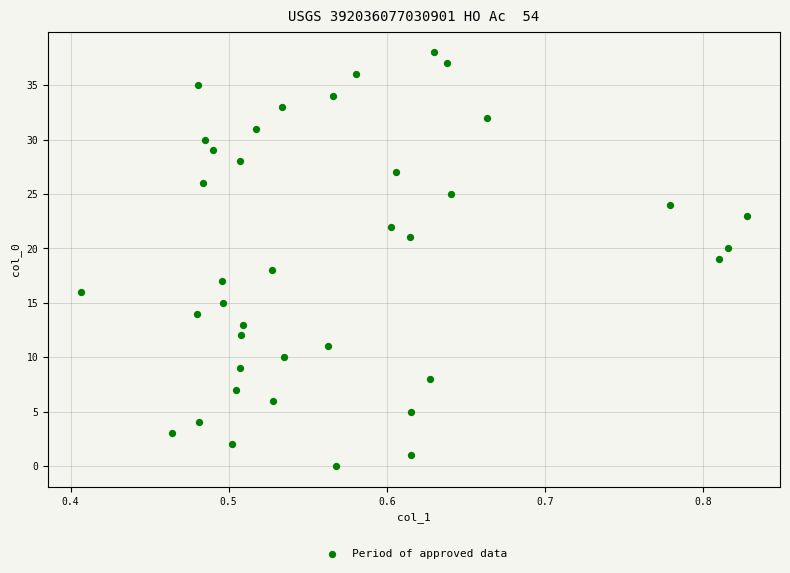

What is the range of Y values (max minus min)?

38